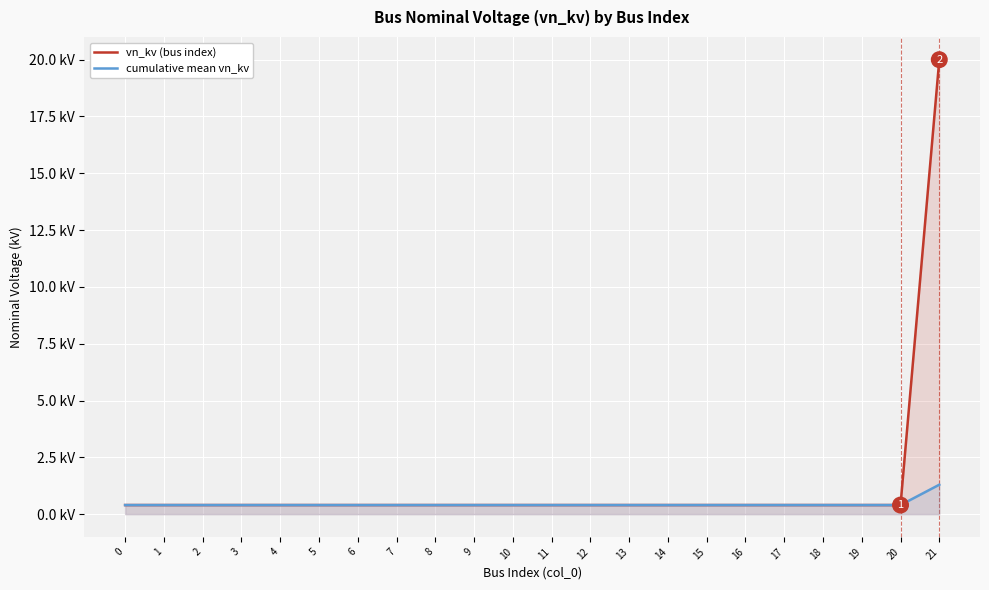

Which series has the largest range (max minus min)?

vn_kv (bus index)